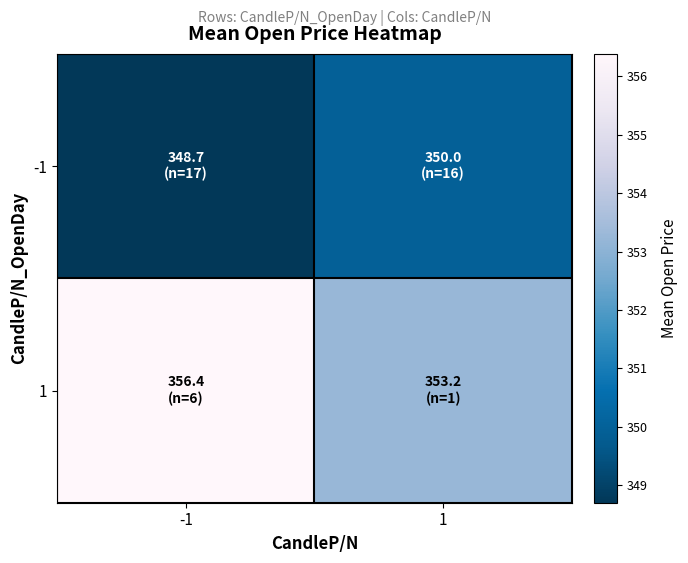

Between -1 and 1, which is larger?

1